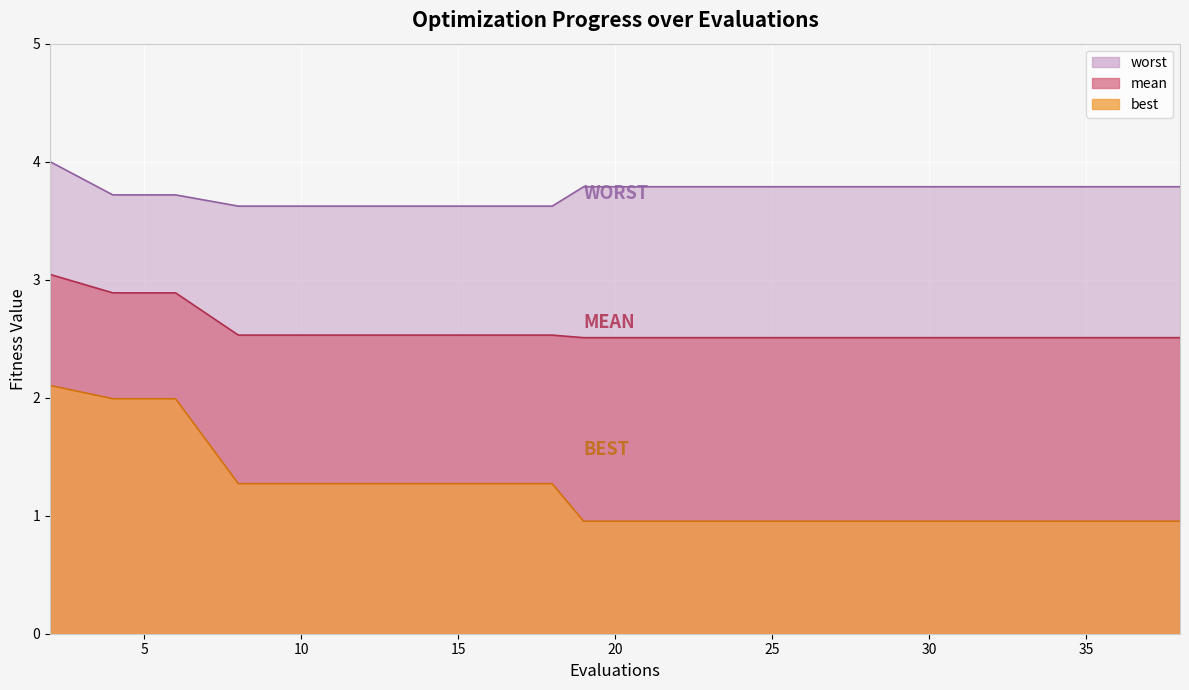

At 5, list the series in order from largest to smallest.

worst, mean, best